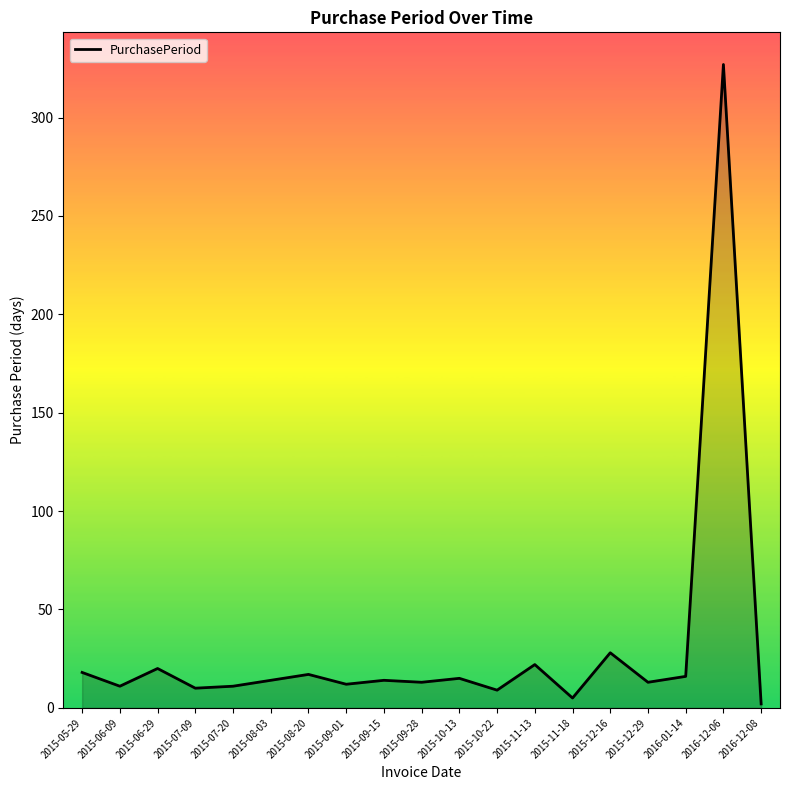

What is the sum of all values?

577